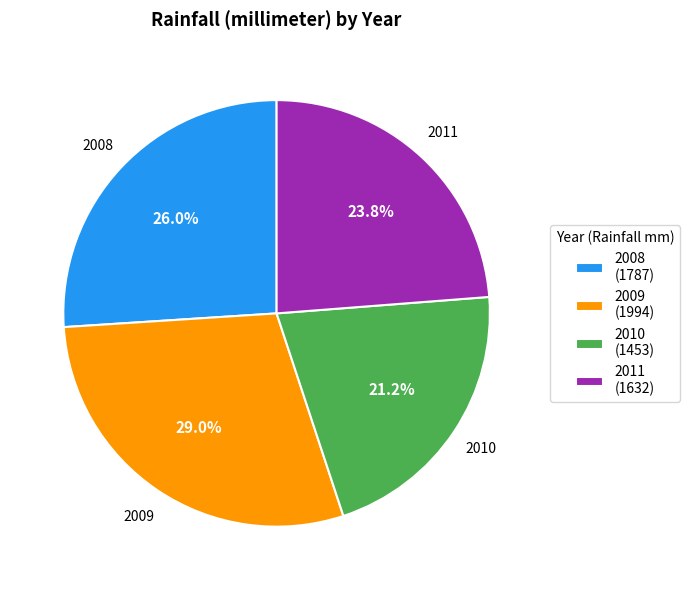

To the nearest percent, what portion does 2010 represent?

21%